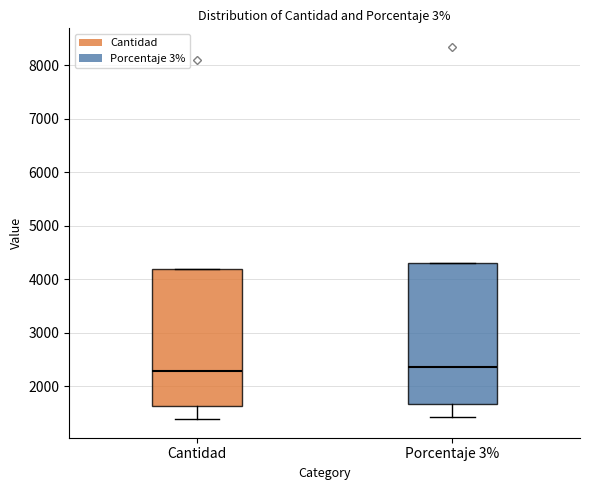

Reading left to right, read every box against the y-axis: the position of its median line, the range the box covers, and the ends of its whiskers. The values are not printed on the chart, so give them approximately, as read against the axis.

Cantidad: median 2300, box 1600 to 4200, whiskers 1400 to 4200
Porcentaje 3%: median 2400, box 1700 to 4300, whiskers 1400 to 4300